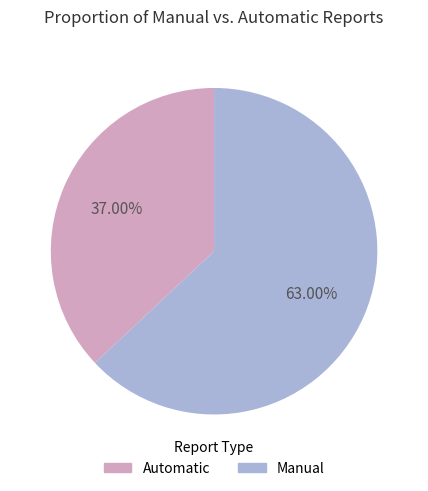

How many segments does this pie chart have?

2